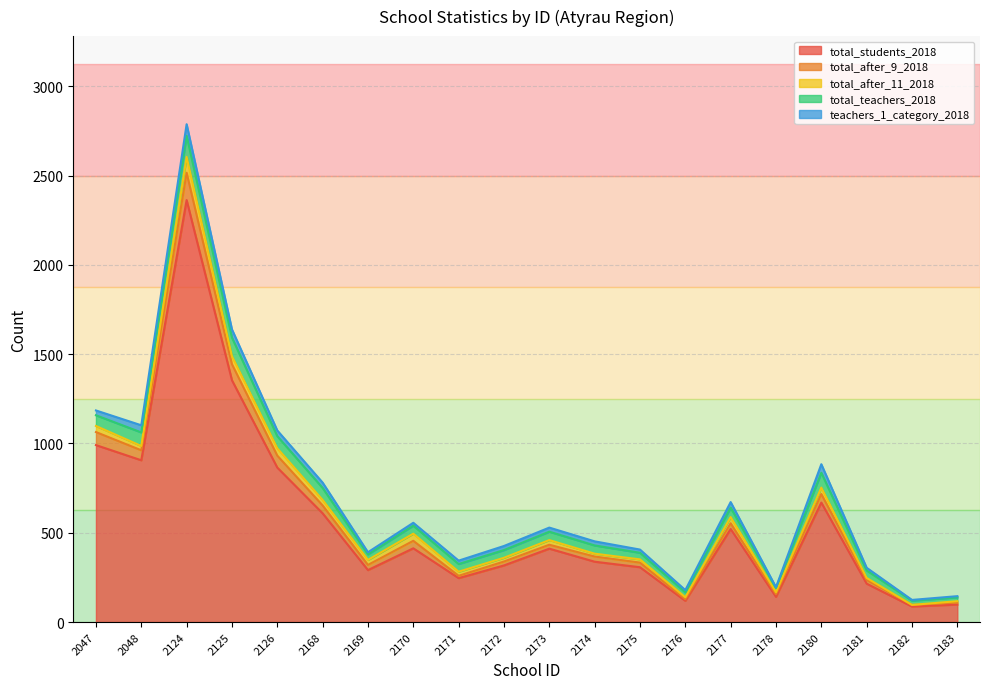

At which category does total_students_2018 reach its first local peak?

2124